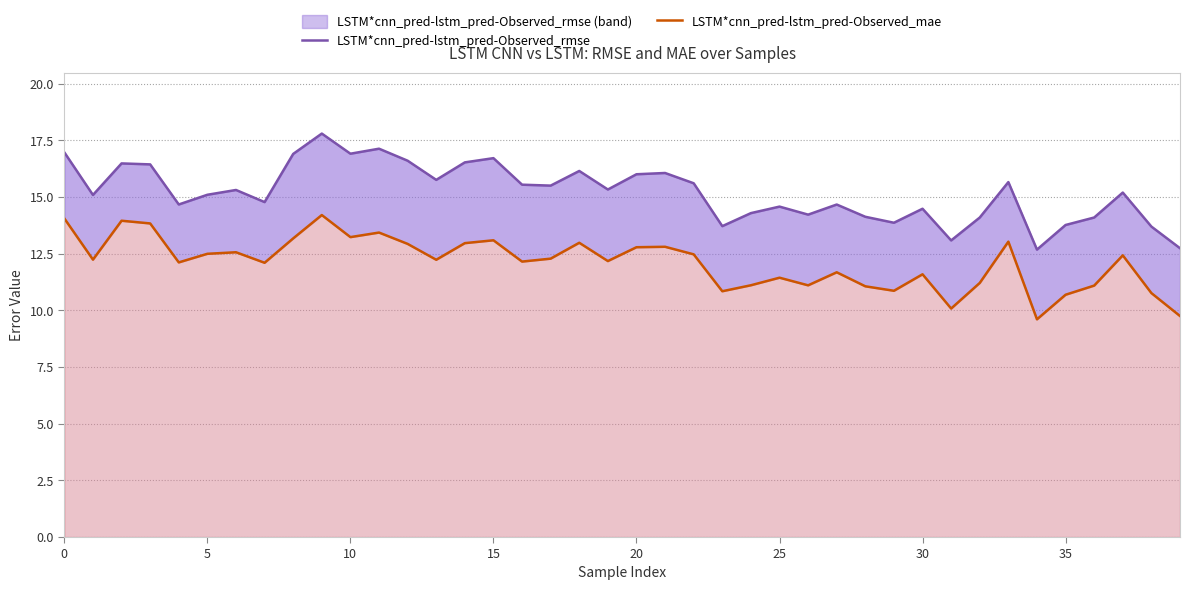

What is the sum of all LSTM*cnn_pred-lstm_pred-Observed_rmse values?

608.3